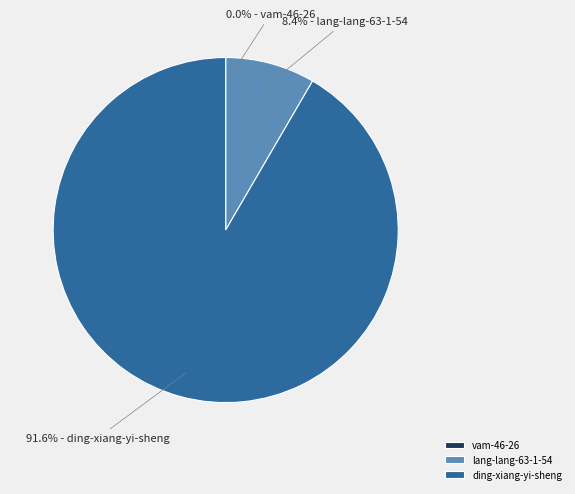

To the nearest percent, what is the average slice percentage?

33%